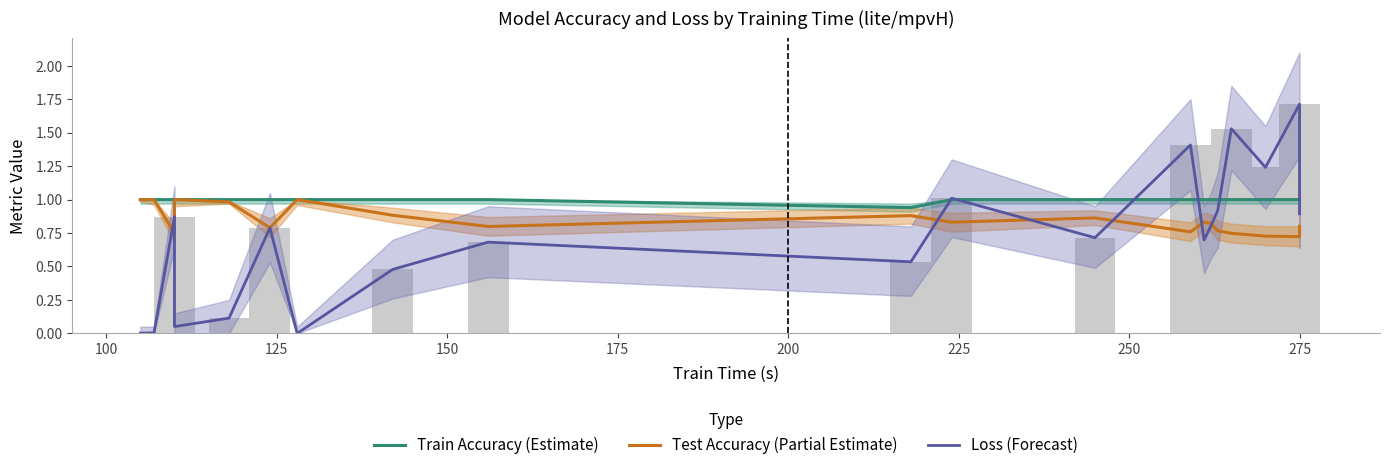

What is the highest value of the Test Accuracy (Partial Estimate) series?

1.0